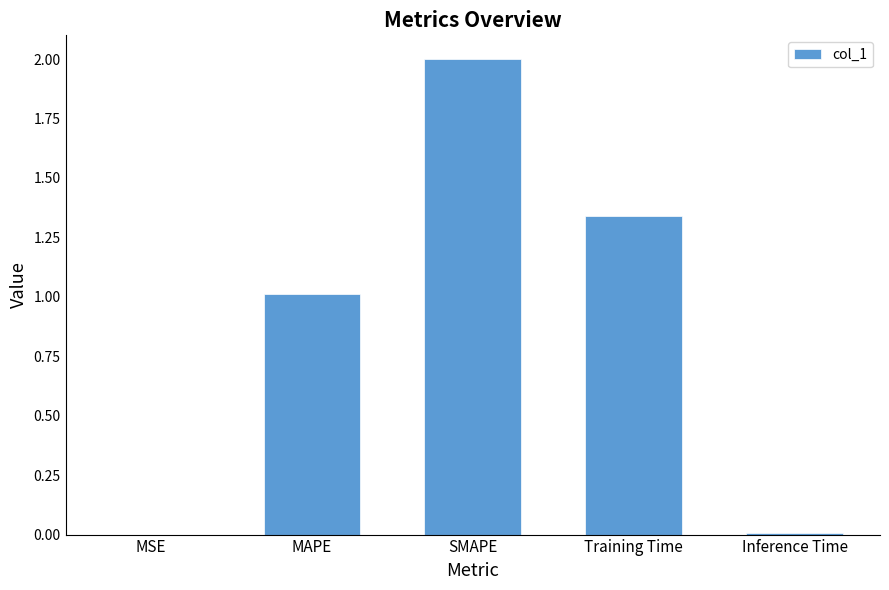

The chart shows a value of 1.6 at MAPE. True or false?

False